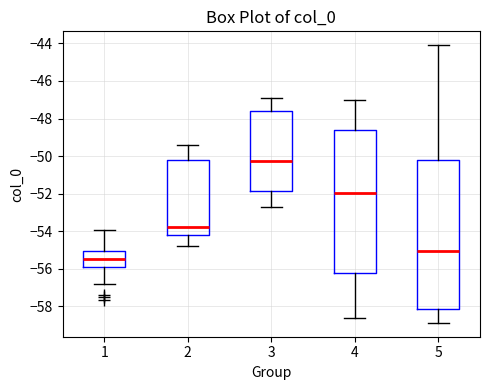

Which box has the highest median line?

3